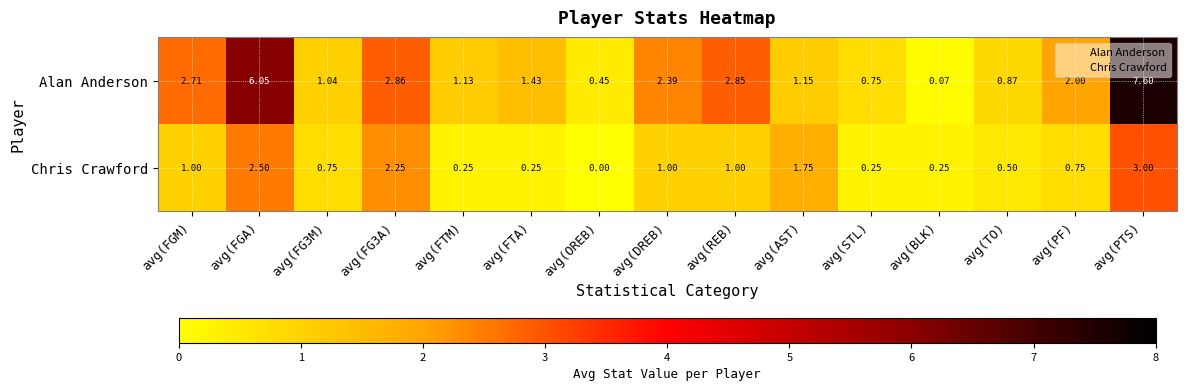

Where does the Alan Anderson series first go above 1?

avg(FGM)